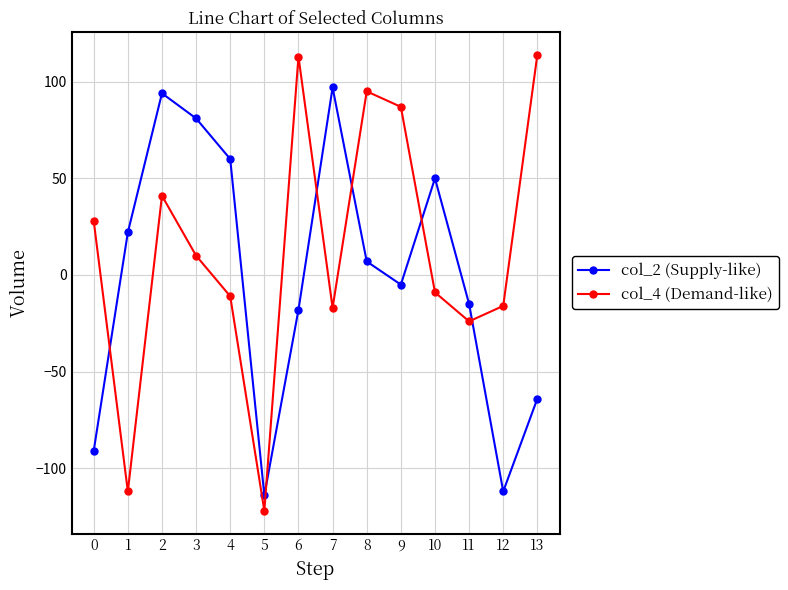

At 12, list the series in order from largest to smallest.

col_4 (Demand-like), col_2 (Supply-like)